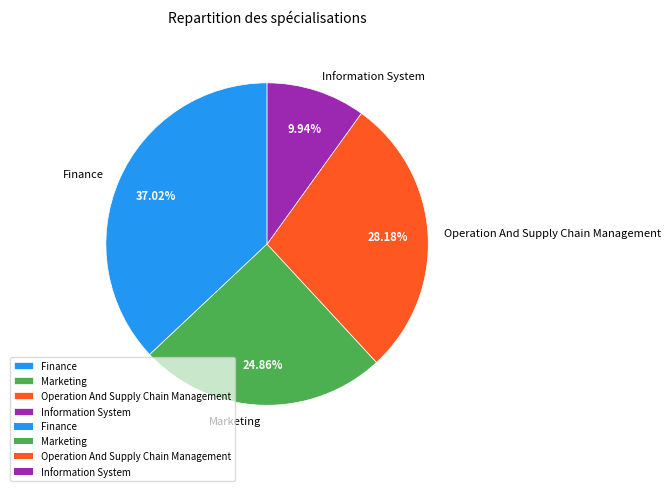

Which slice is the largest?

Finance